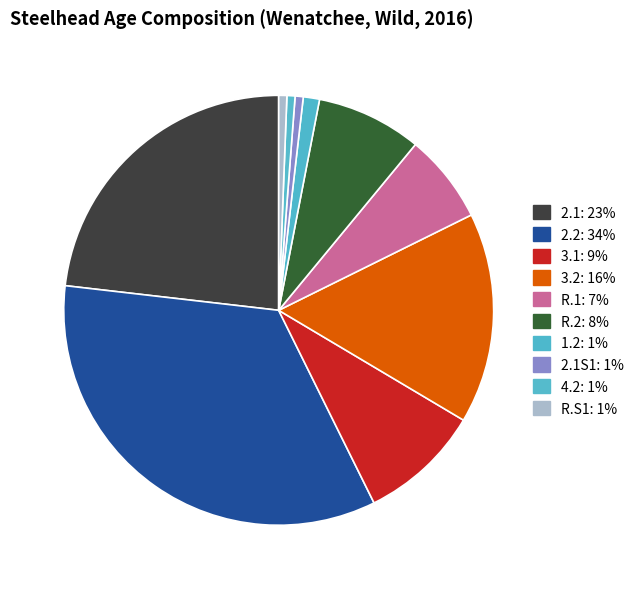

Is there any slice that represents more than half of the pie?

No